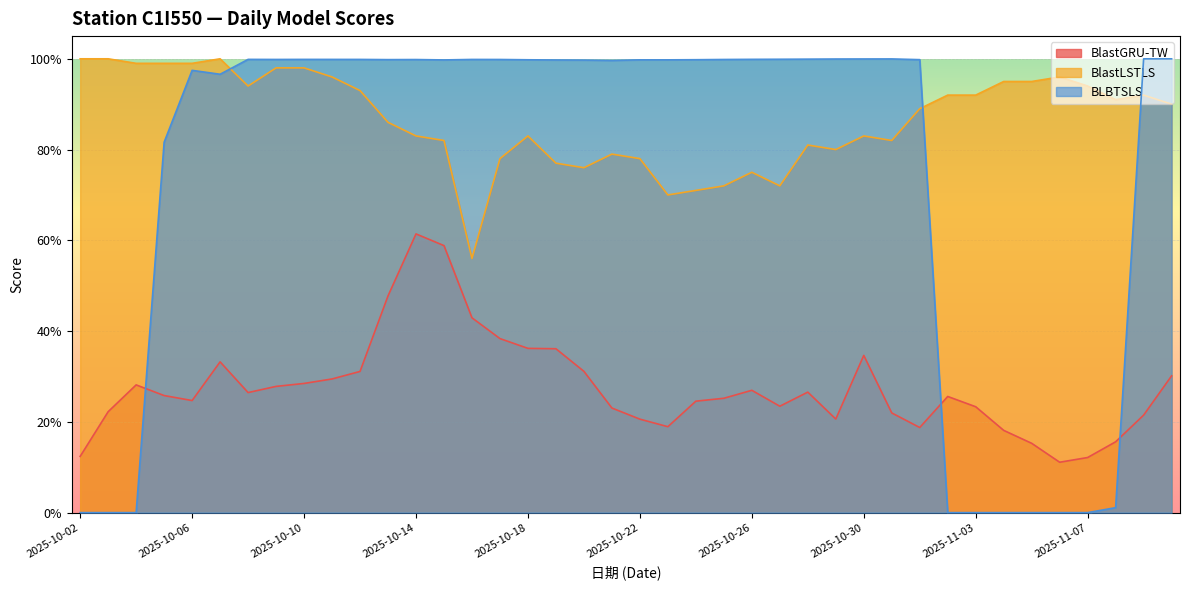

Does the chart display data point markers on the line(s)?

No